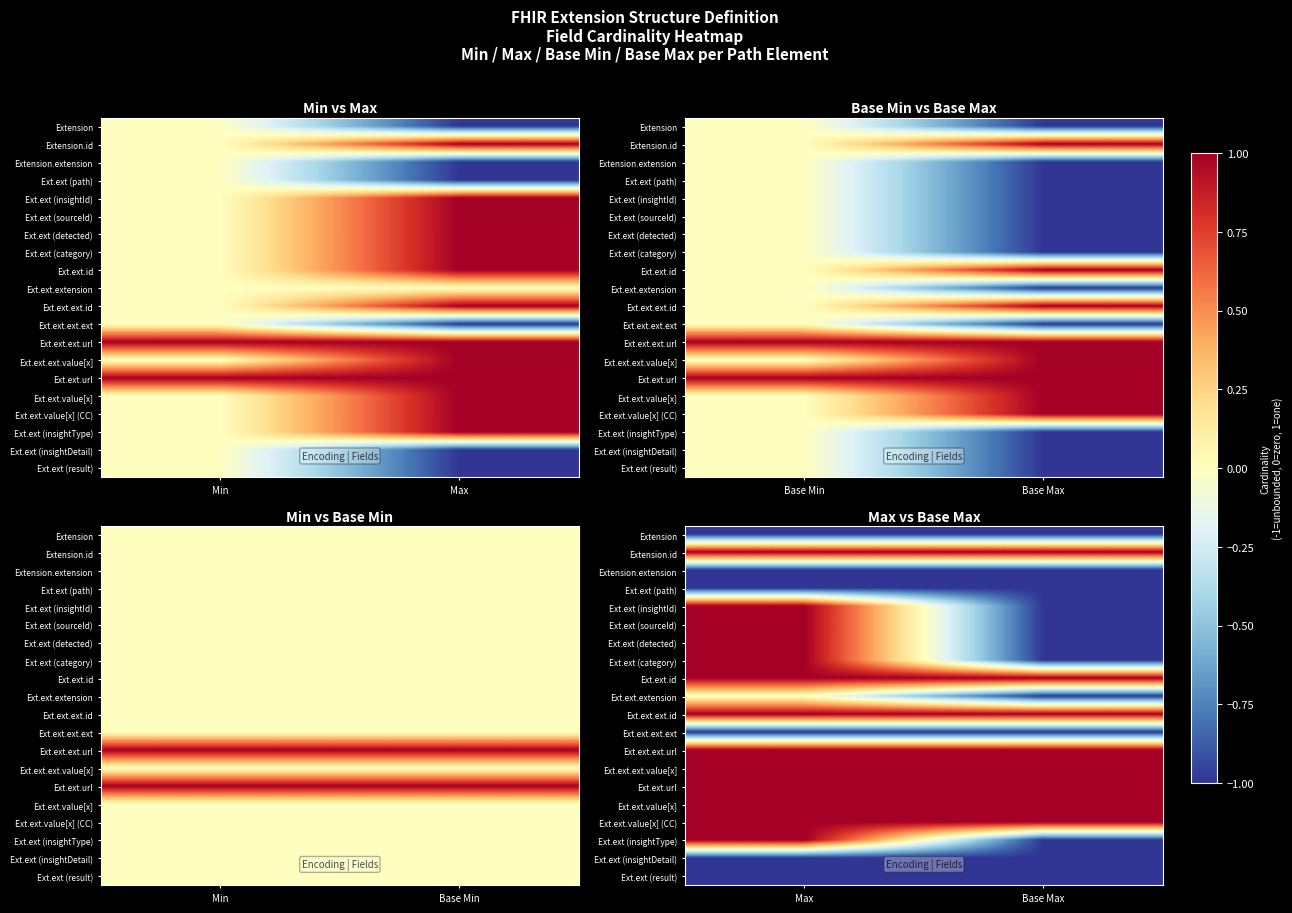

Rank the series by their maximum value, from highest to lowest.

Extension.id, Ext.ext (insightId), Ext.ext (sourceId), Ext.ext (detected), Ext.ext (category), Ext.ext.id, Ext.ext.ext.id, Ext.ext.ext.url, Ext.ext.ext.value[x], Ext.ext.url, Ext.ext.value[x], Ext.ext.value[x] (CC), Ext.ext (insightType), Ext.ext.extension, Extension, Extension.extension, Ext.ext (path), Ext.ext.ext.ext, Ext.ext (insightDetail), Ext.ext (result)